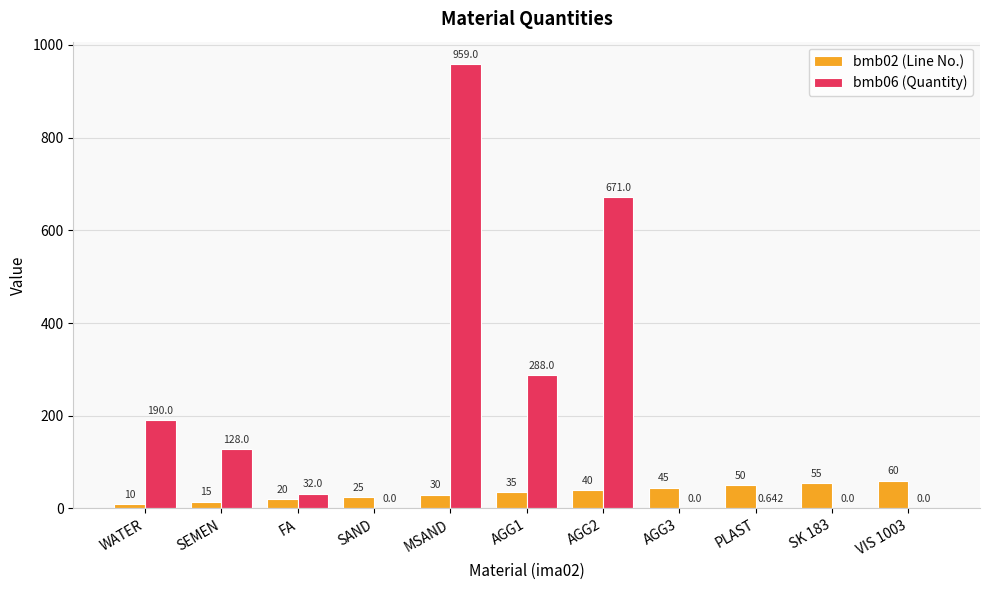

Count the bmb02 (Line No.) values in the range 20 to 50.

7